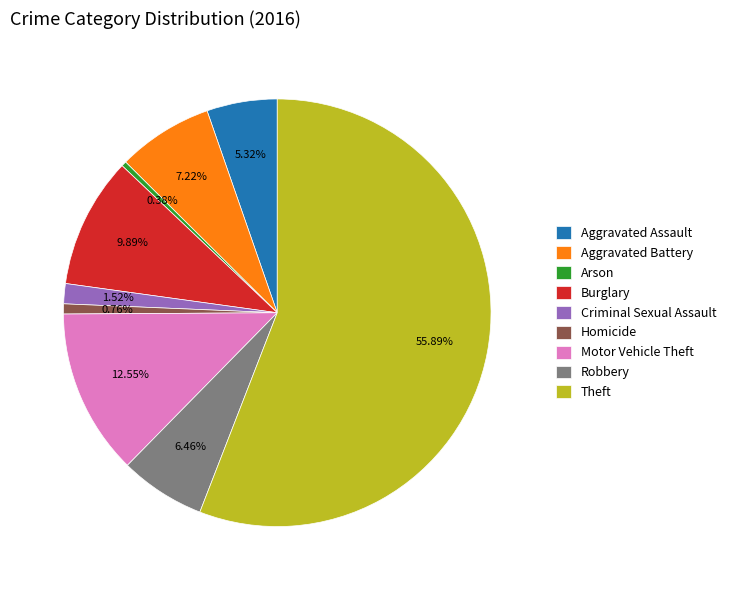

Is it true that Theft is 56% of the pie?

True